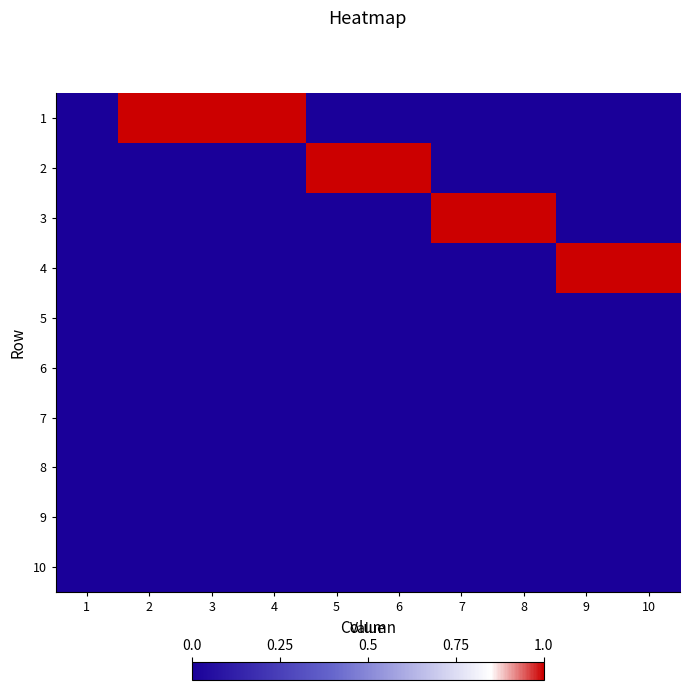

At 2, list the series in order from smallest to largest.

2, 3, 4, 5, 6, 7, 8, 9, 10, 1